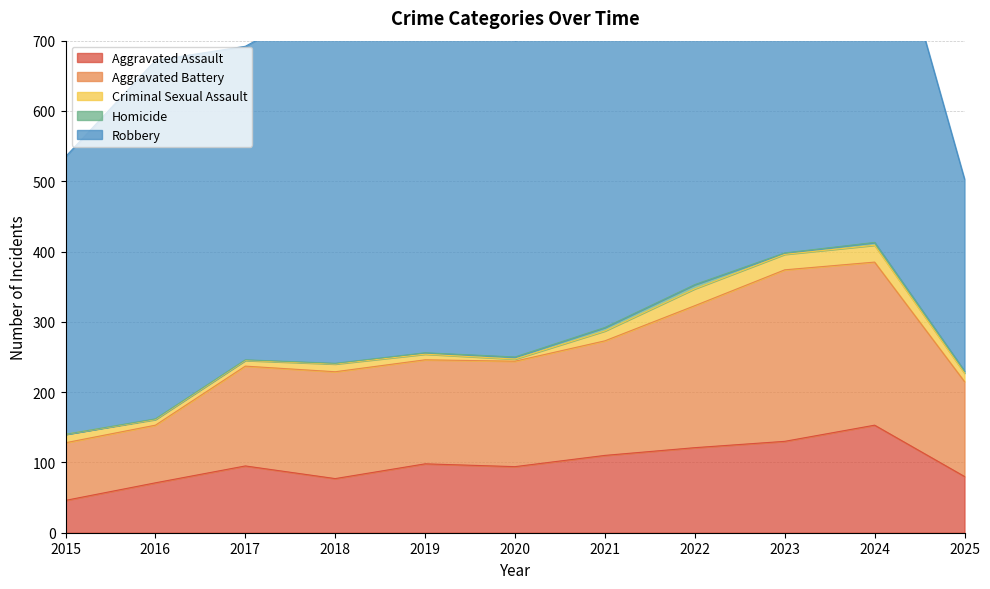

How many interior local peaks does the Robbery series have?

4